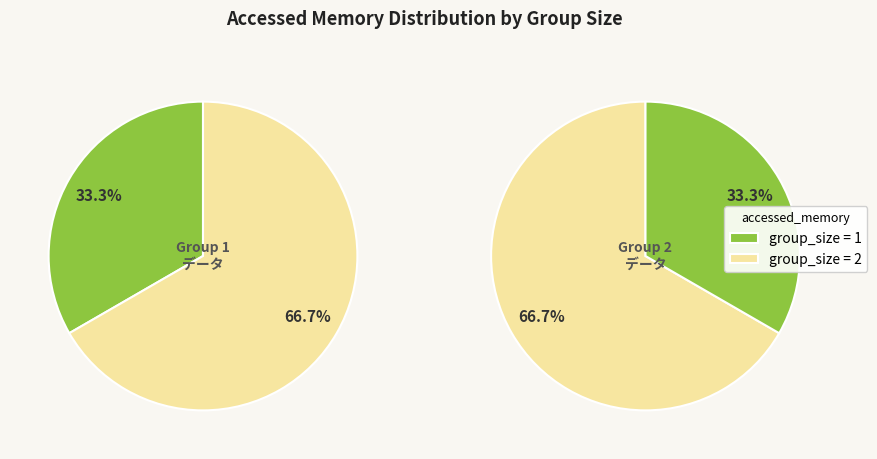

What is the ratio of the value at 2 to the value at 1?

2.0